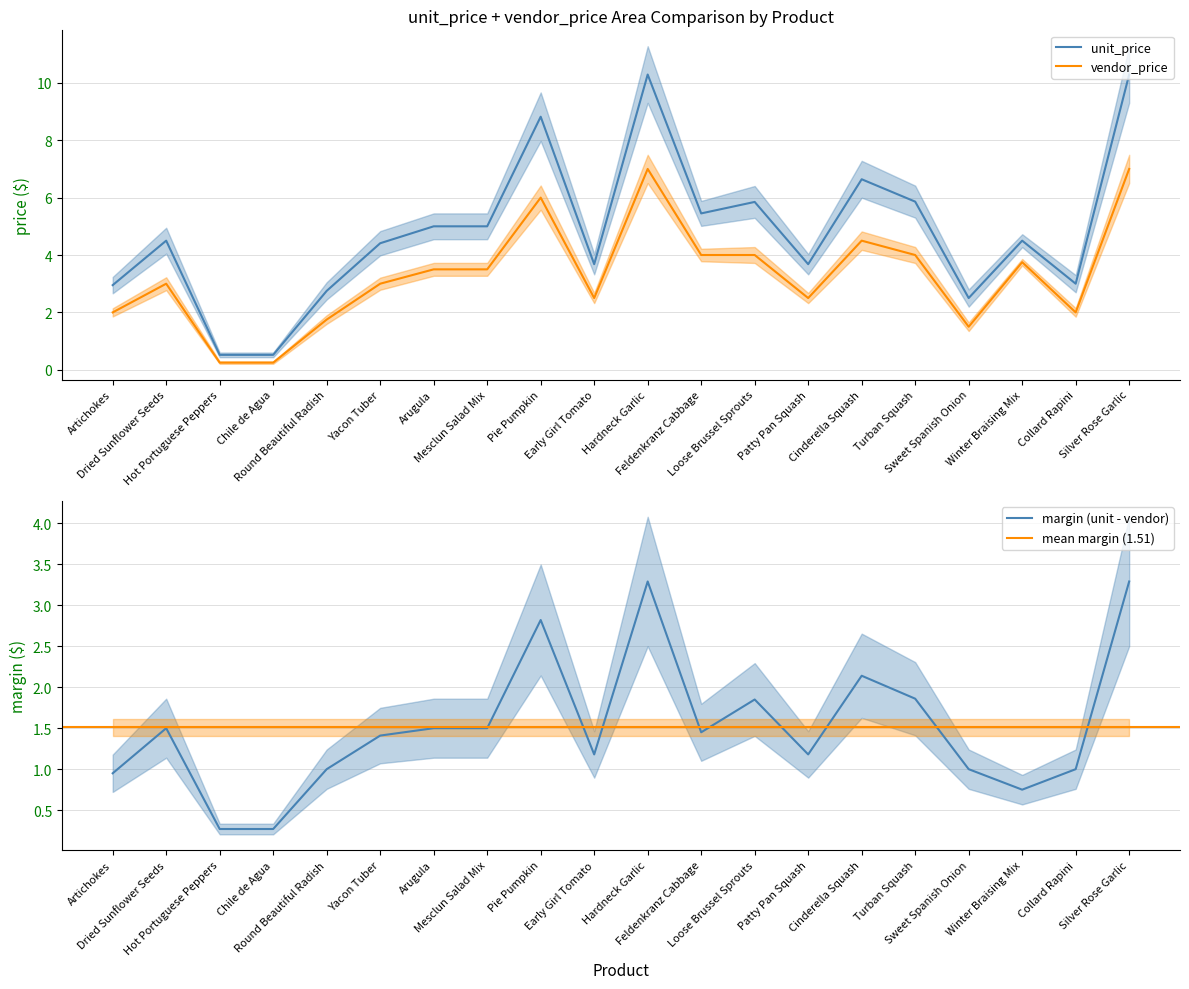

Does the chart have visible grid lines?

Yes